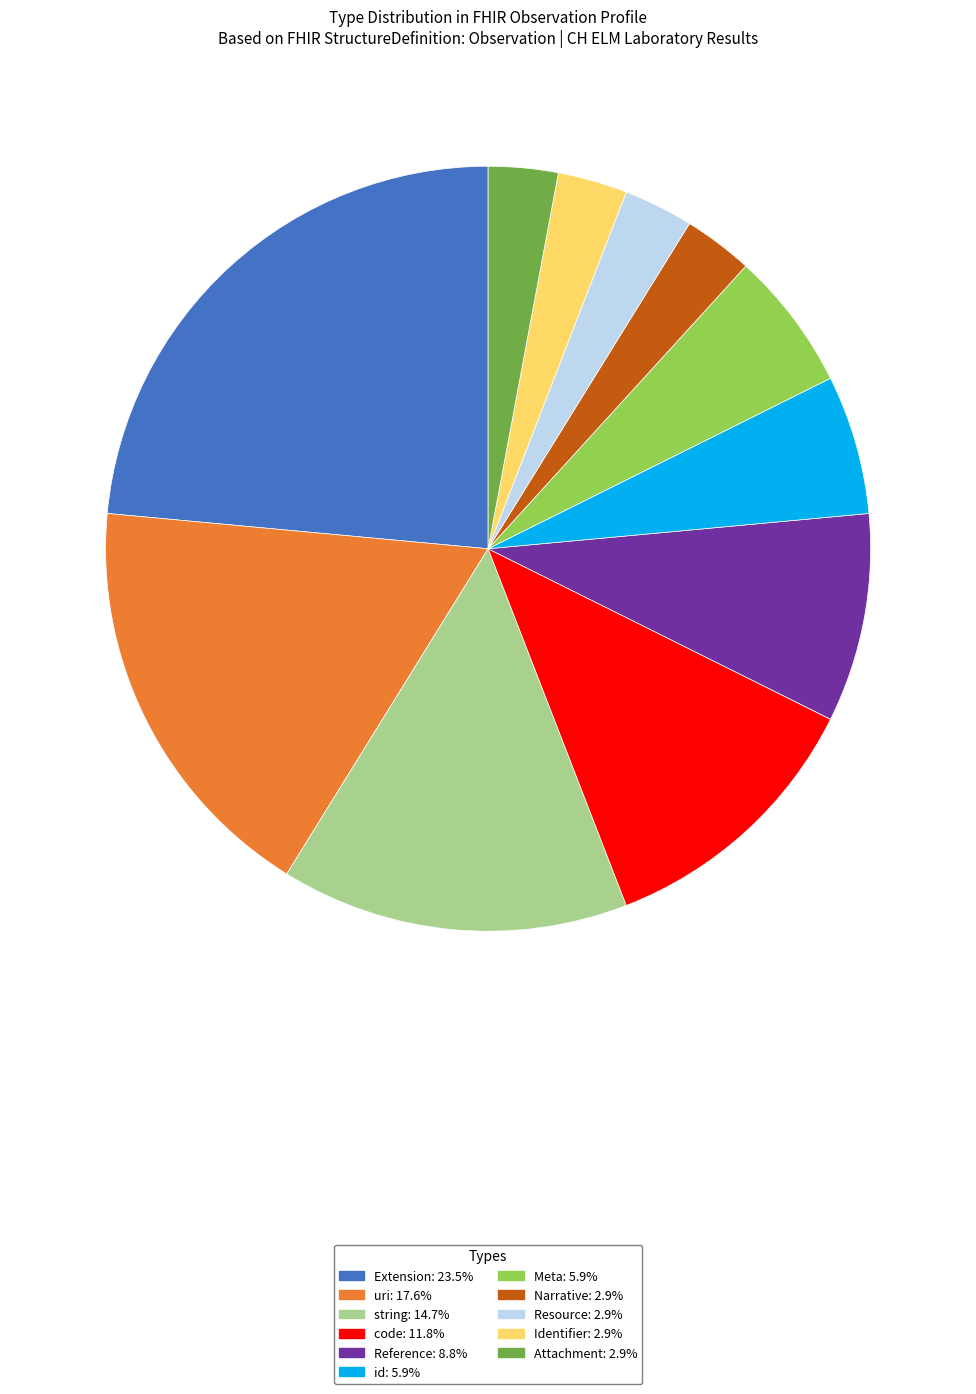

Approximately how many times larger is the value at uri compared to Identifier?

6.0